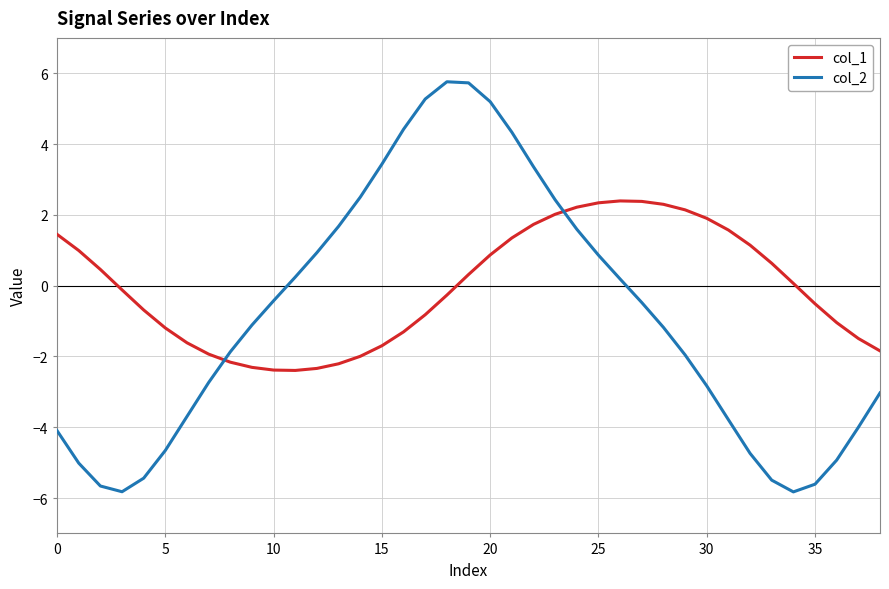

Which series has the widest spread of values?

col_2